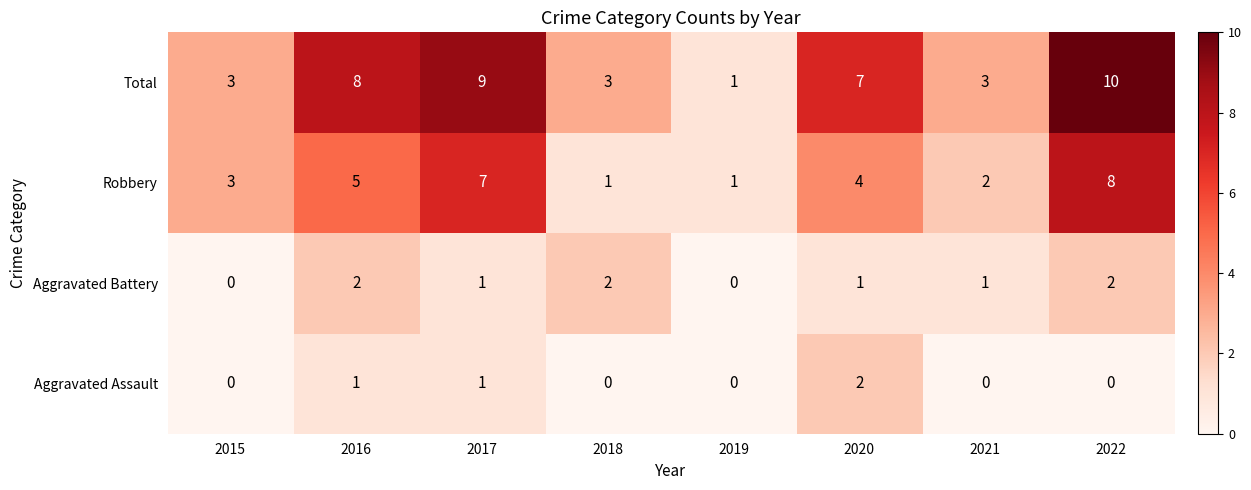

What is the sum of all Total values?

44